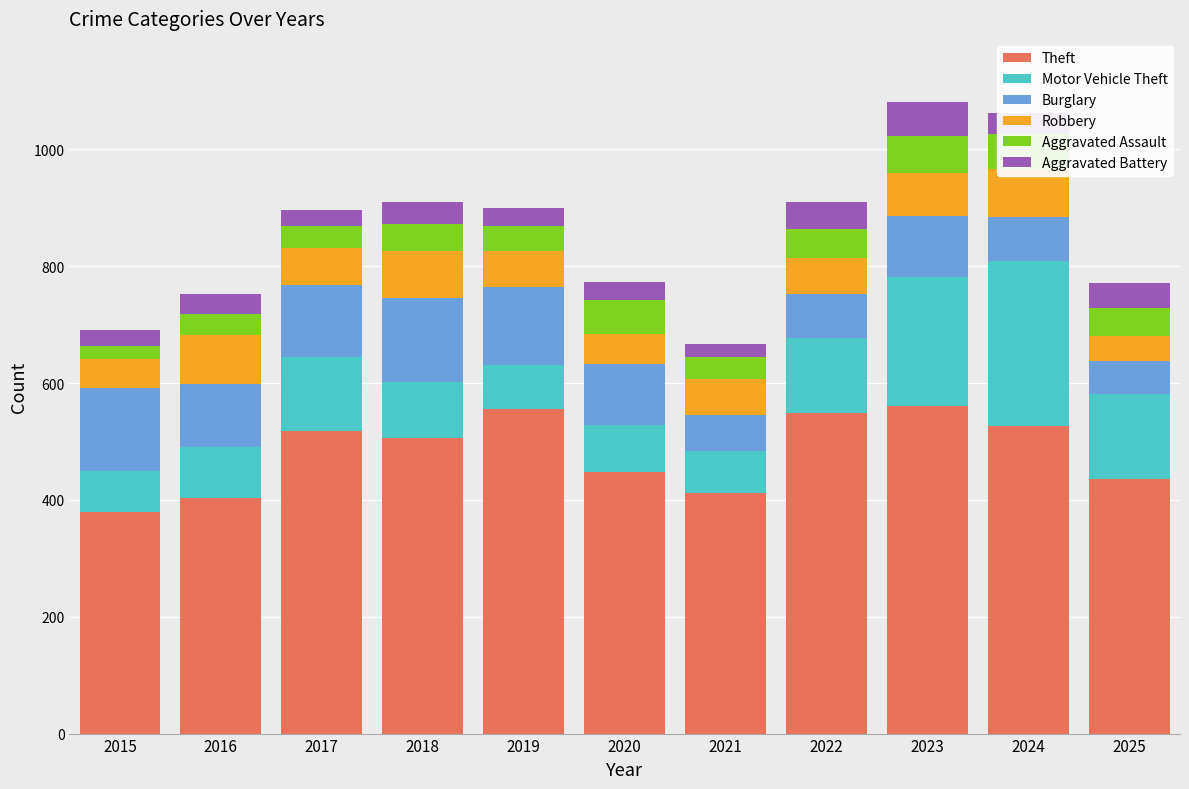

Is it true that Theft equals 518 at 2017?

True